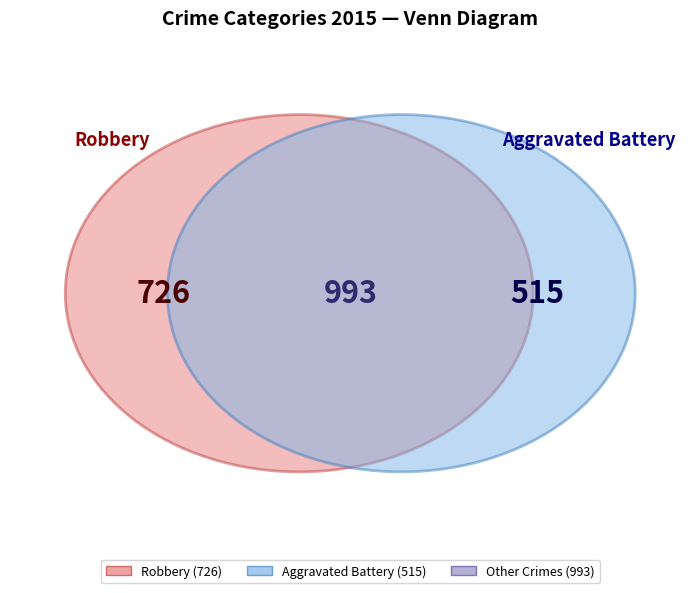

True or false: Robbery accounts for 32% of the total.

False